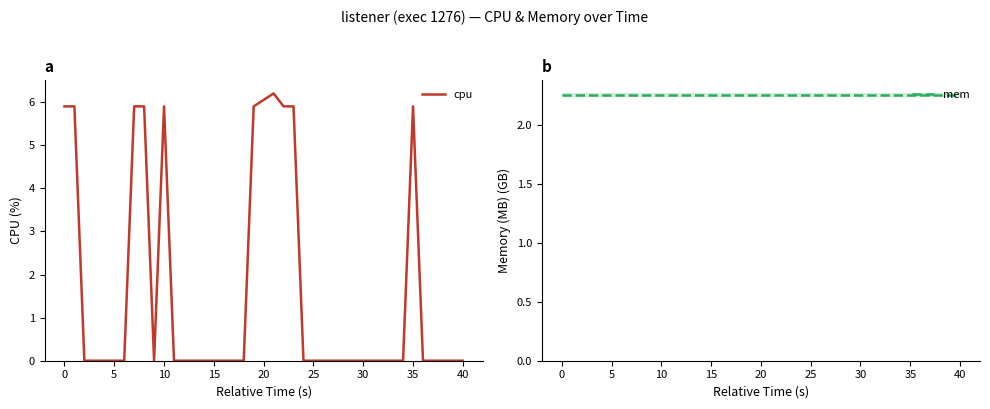

After their last crossing, which series has the higher values: cpu or mem?

mem